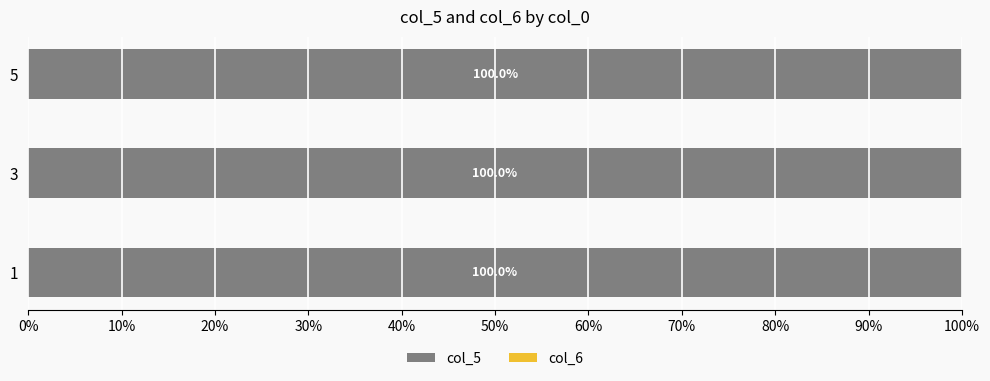

The col_5 series shows 100.0 at 1. True or false?

True